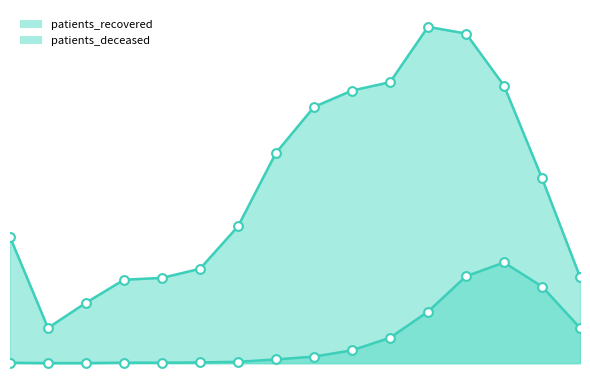

Which series contains the highest Y value?

patients_recovered